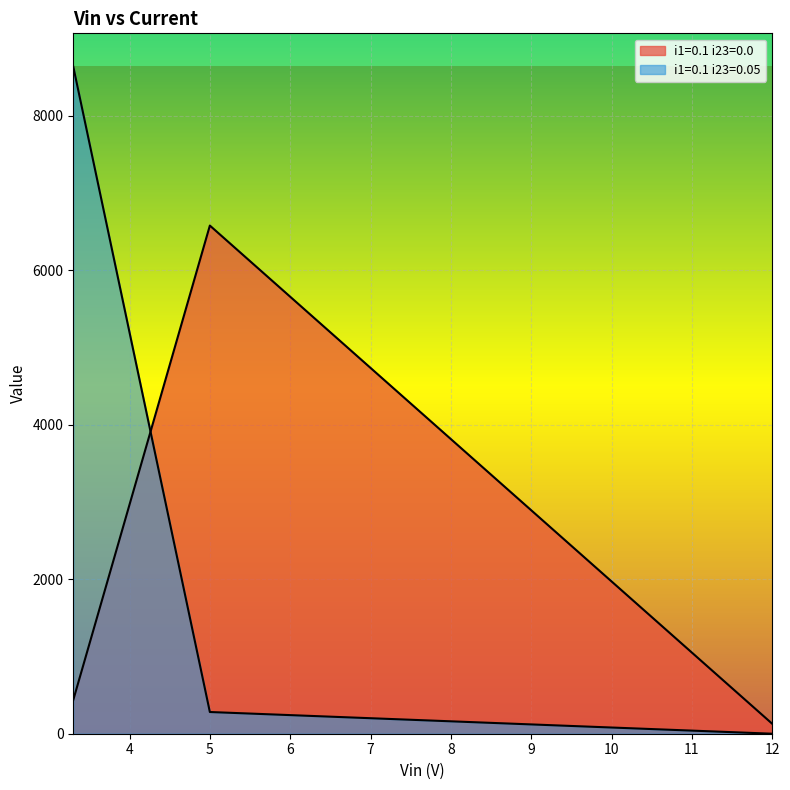

How many values in the i1=0.1 i23=0.0 series exceed 436?

2